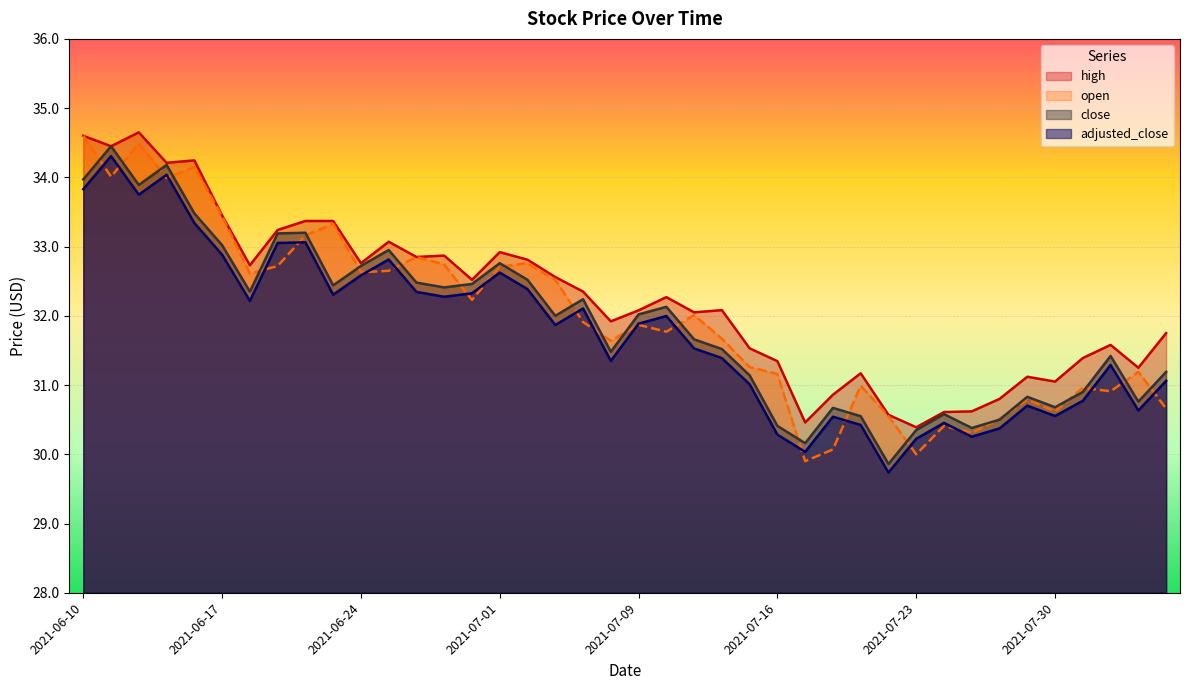

How many data points in adjusted_close are above 31?

27